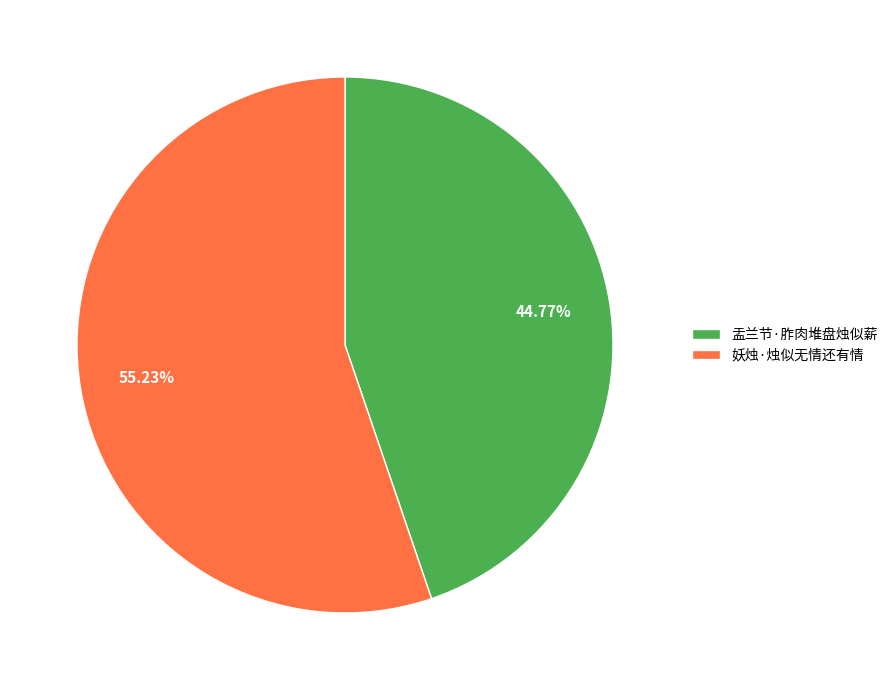

What is the largest slice in the pie chart?

妖烛·烛似无情还有情